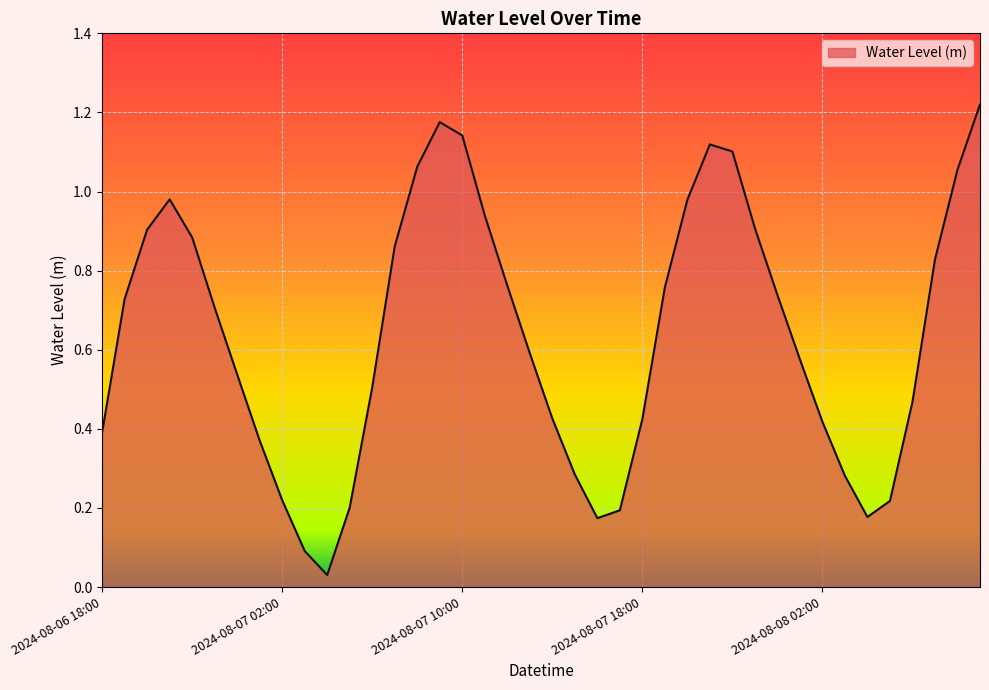

Reading left to right, extract all data points from this chart.

0.4	0.7	0.9	1.0	0.9	0.7	0.5	0.4	0.2	0.1	0.0	0.2	0.5	0.9	1.1	1.2	1.1	0.9	0.8	0.6	0.4	0.3	0.2	0.2	0.4	0.8	1.0	1.1	1.1	0.9	0.7	0.6	0.4	0.3	0.2	0.2	0.5	0.8	1.1	1.2